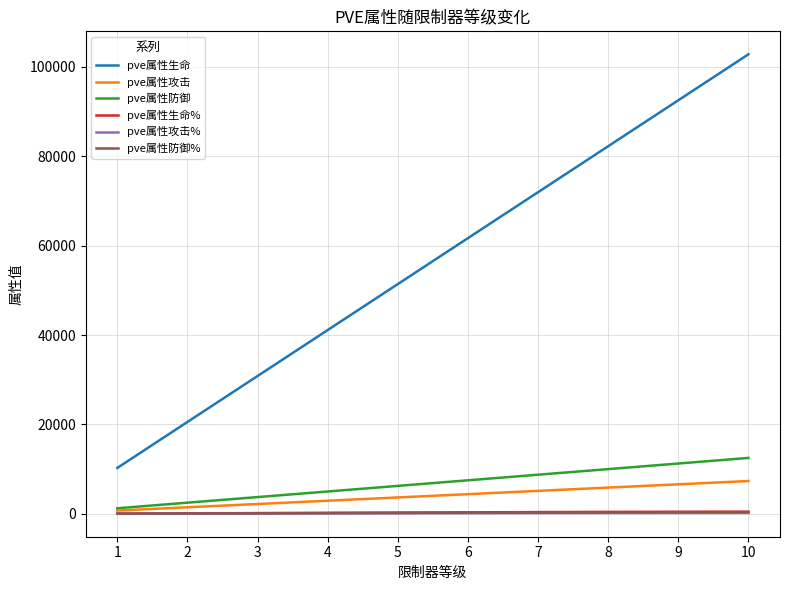

True or false: pve属性攻击 and pve属性生命 cross at least once.

False